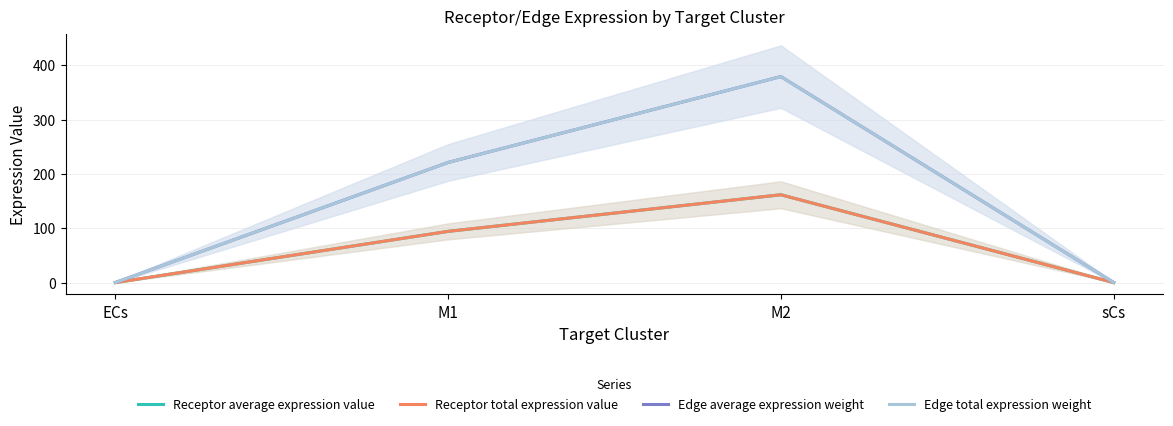

What is the value of the Edge total expression weight point at the 2nd from the left?

221.3